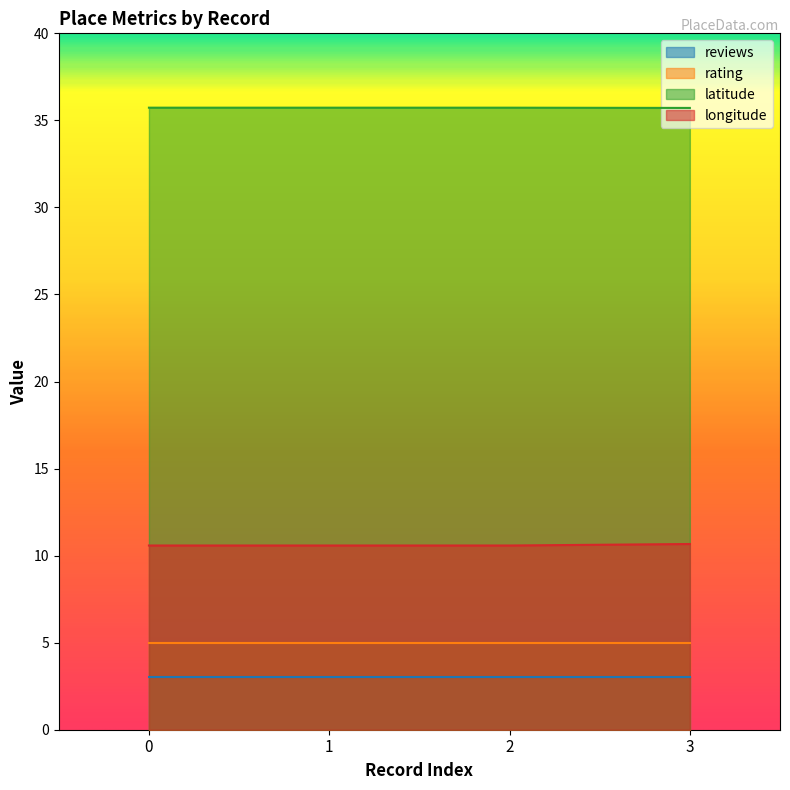

What is the value of the longitude point at the 3rd from the left?

10.6